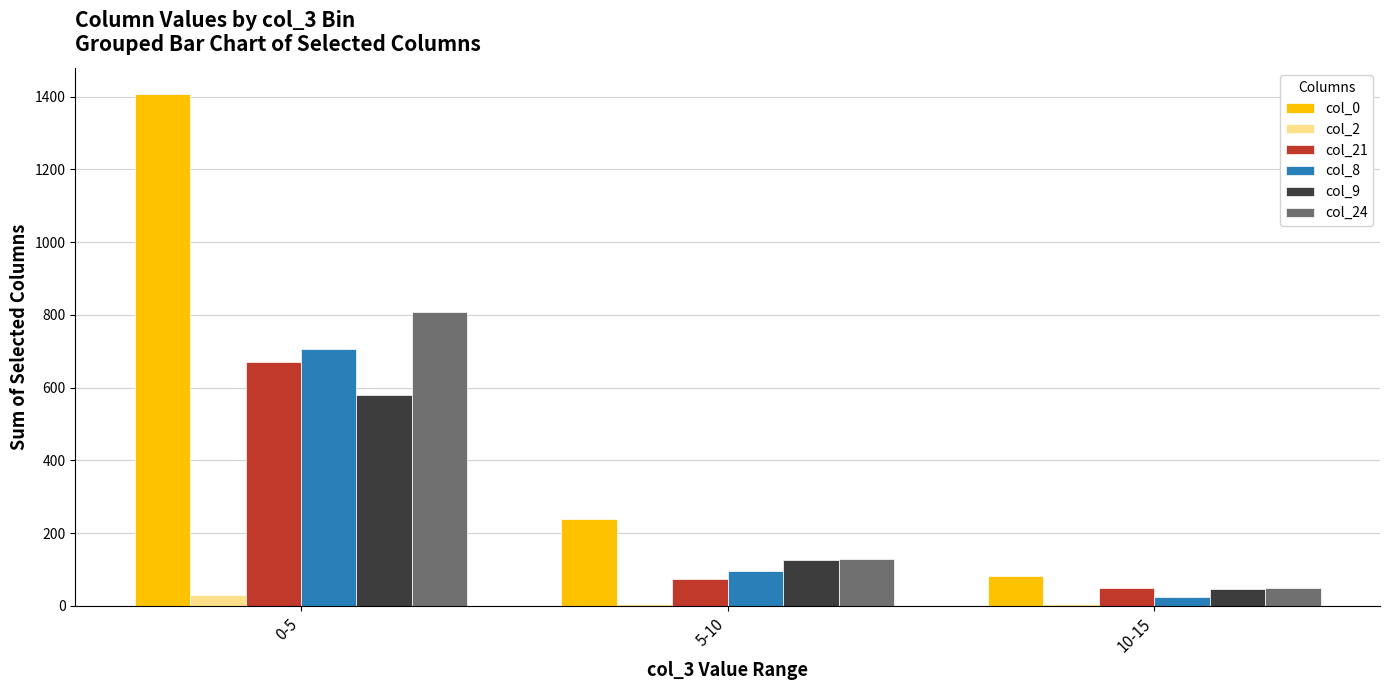

Are the bars grouped side by side (vs. stacked)?

Yes